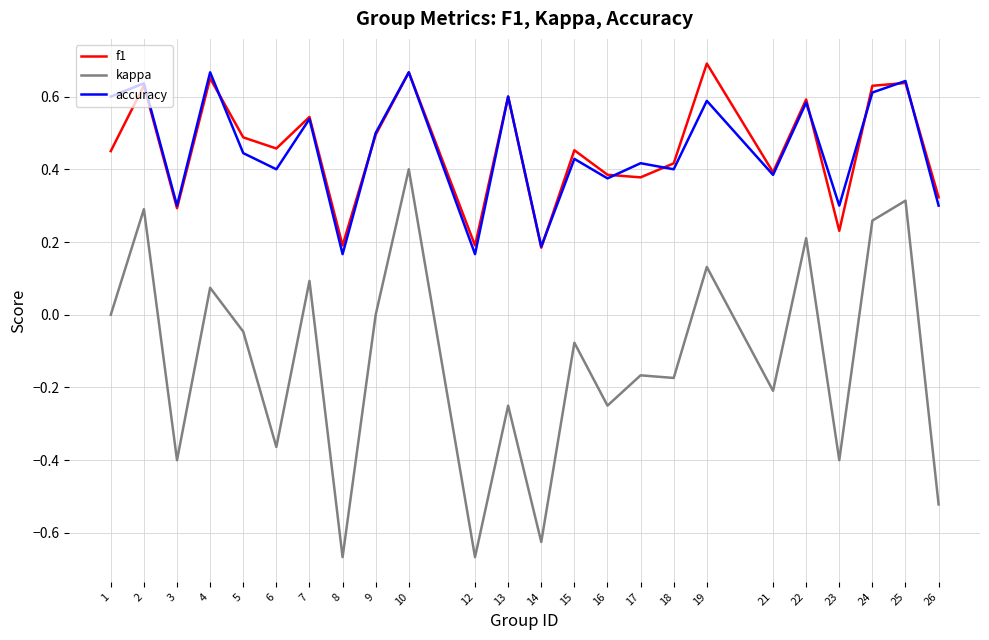

True or false: accuracy and kappa intersect in this chart.

False